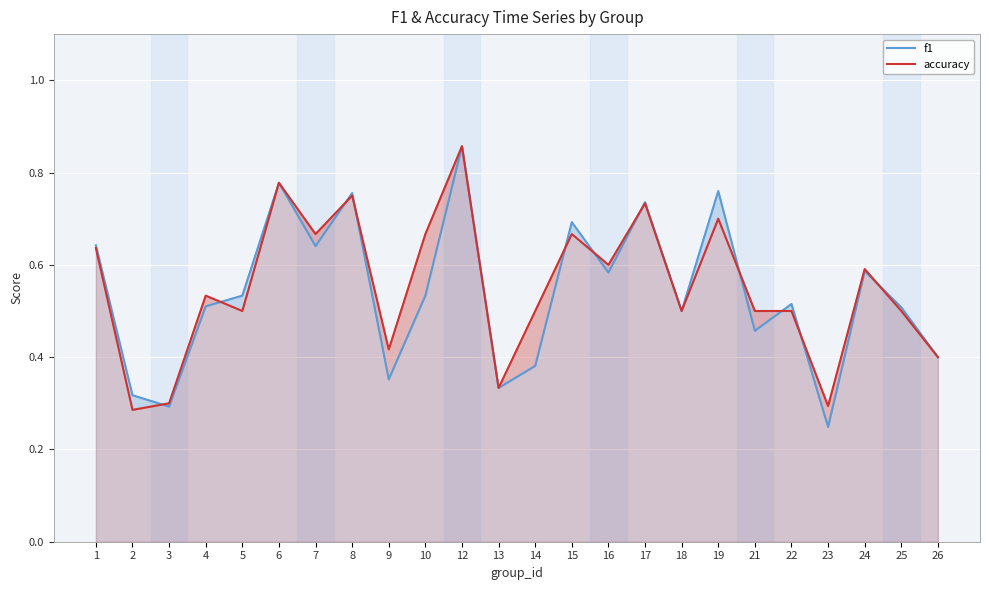

What is the value of the accuracy point at the 21st from the left?

0.3